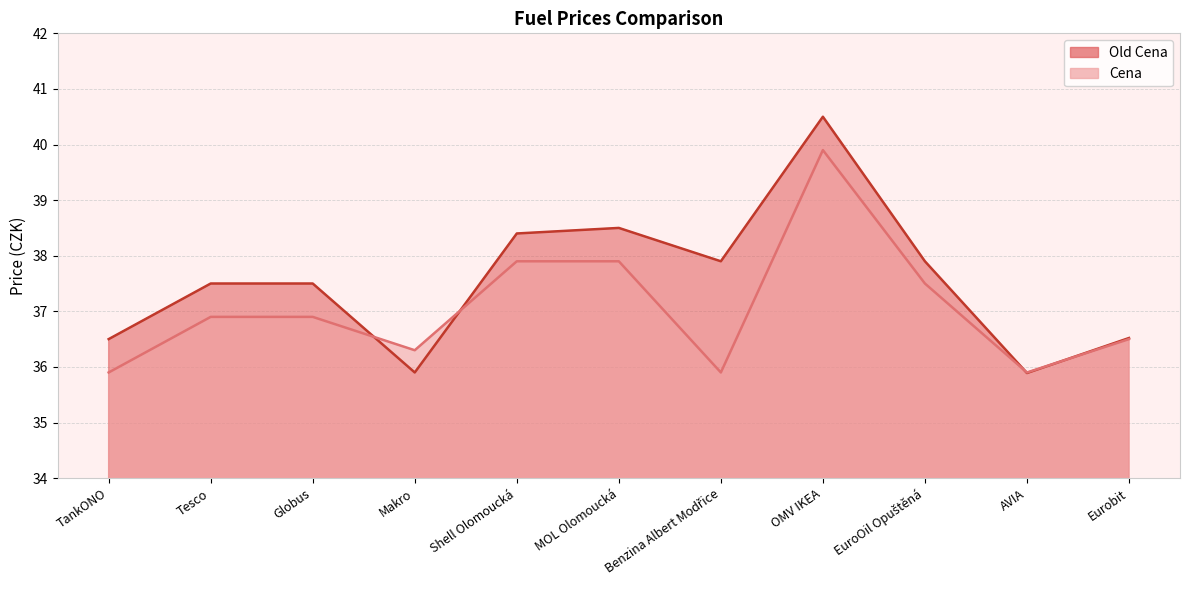

What is the label of the 2nd point from the right?

AVIA